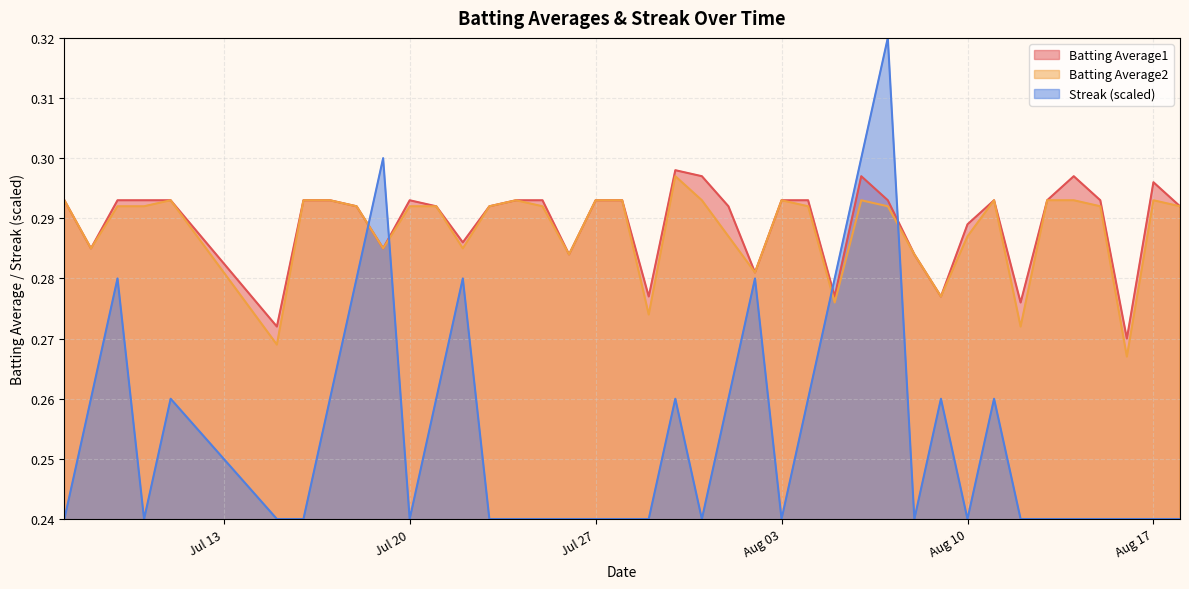

Count the number of categories in the chart.

40